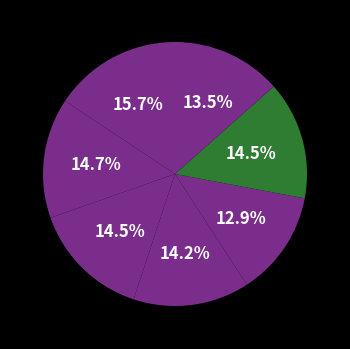

Count the number of slices in the pie.

7